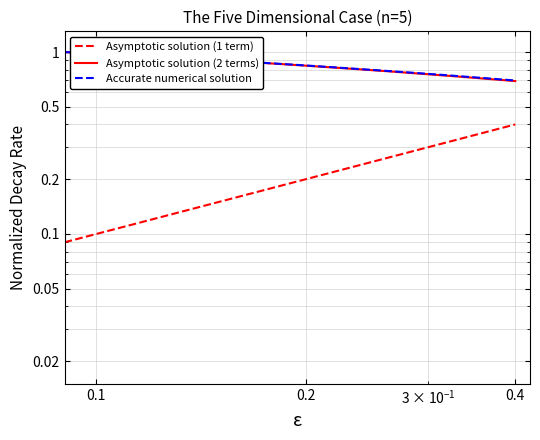

True or false: Accurate numerical solution has a value of 1.2 at 8.

False